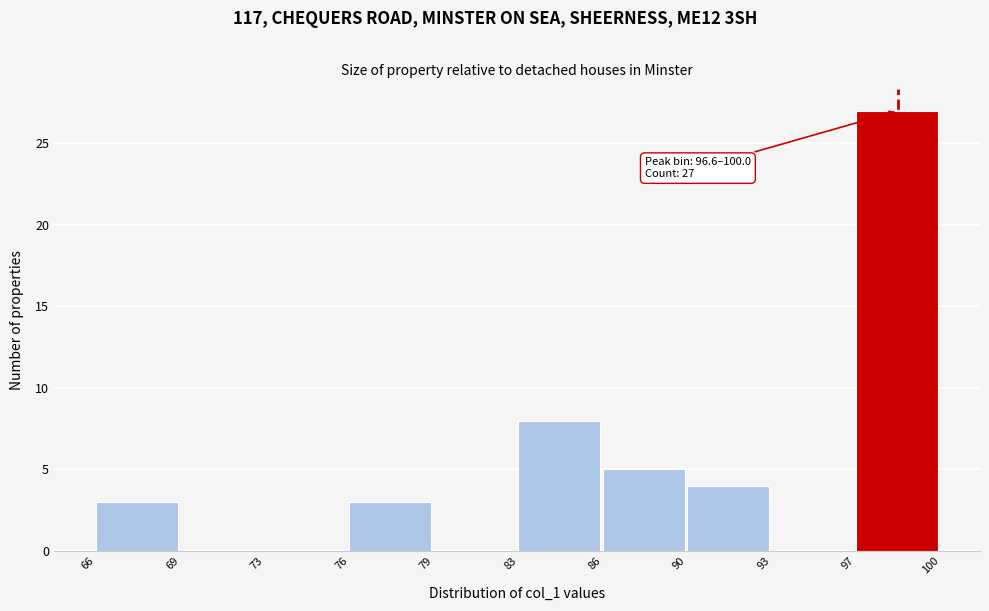

Reading left to right, list all the values displayed in this chart.

66=3	69=0	73=0	76=3	79=0	83=8	86=5	90=4	93=0	97=27